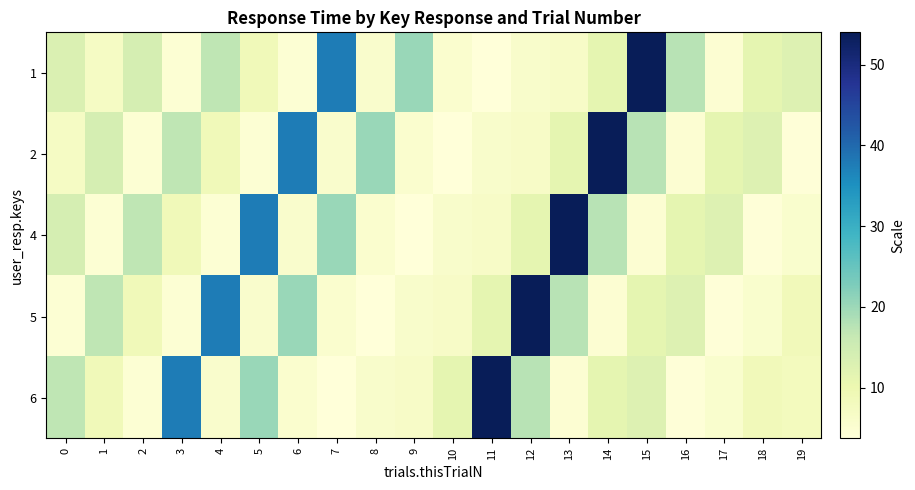

What is the maximum value shown in the chart?

54.0